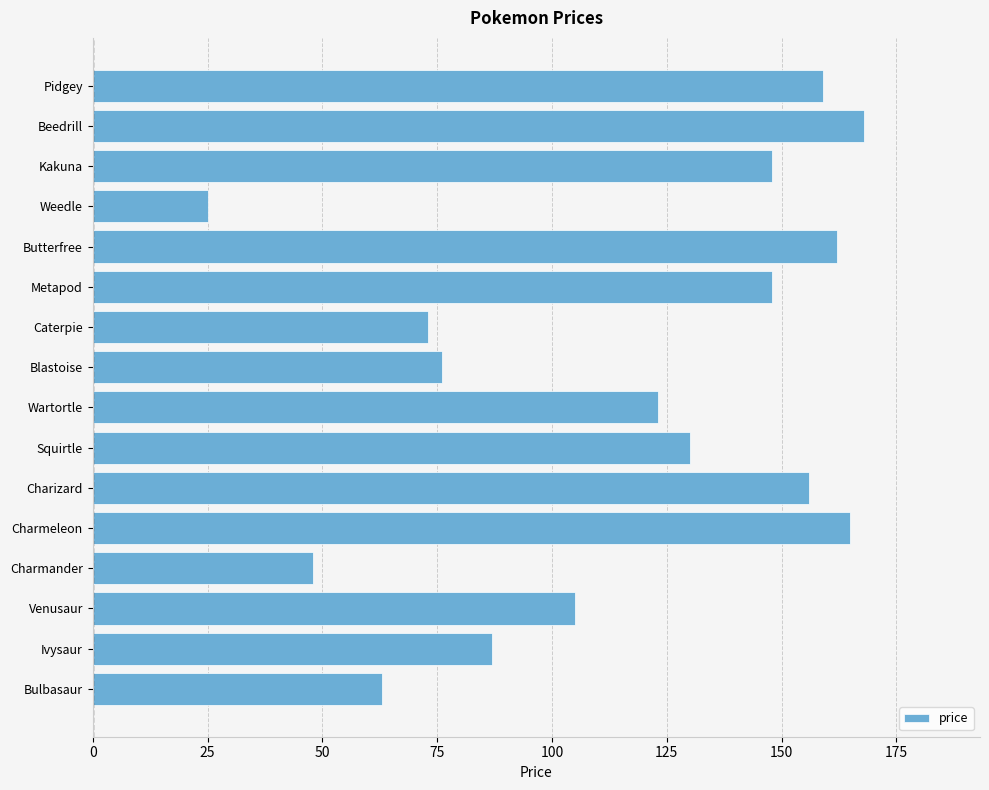

Which has a higher value, Ivysaur or Caterpie?

Ivysaur